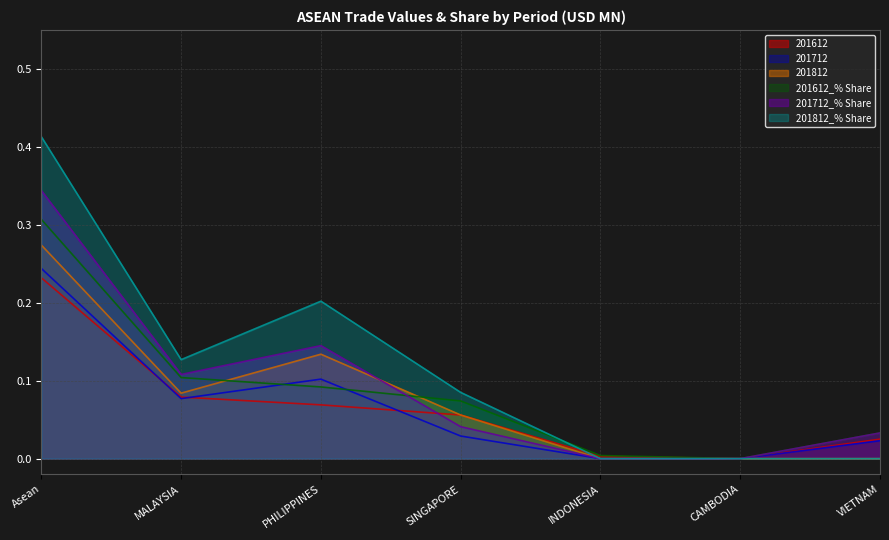

Rank the categories by 201712 value from lowest to highest.

INDONESIA, CAMBODIA, VIETNAM, SINGAPORE, MALAYSIA, PHILIPPINES, Asean